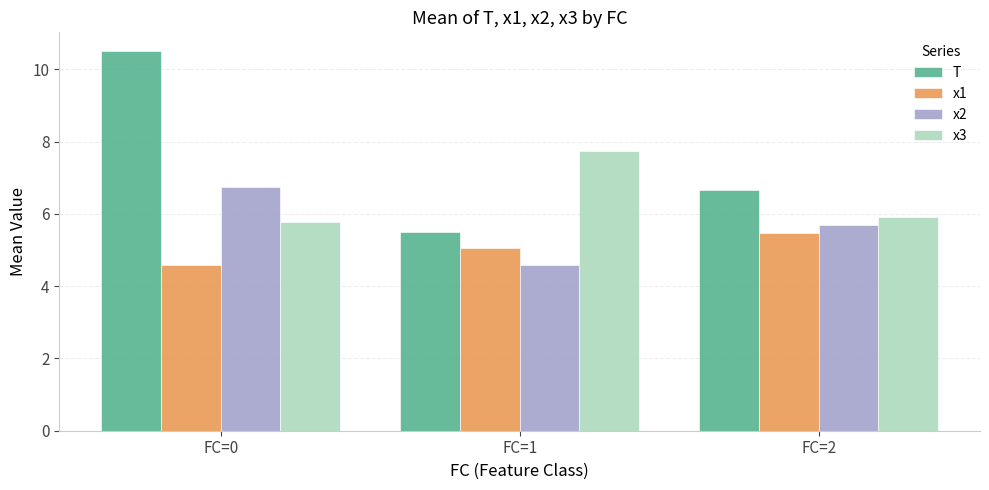

How many categories are shown in the chart?

3